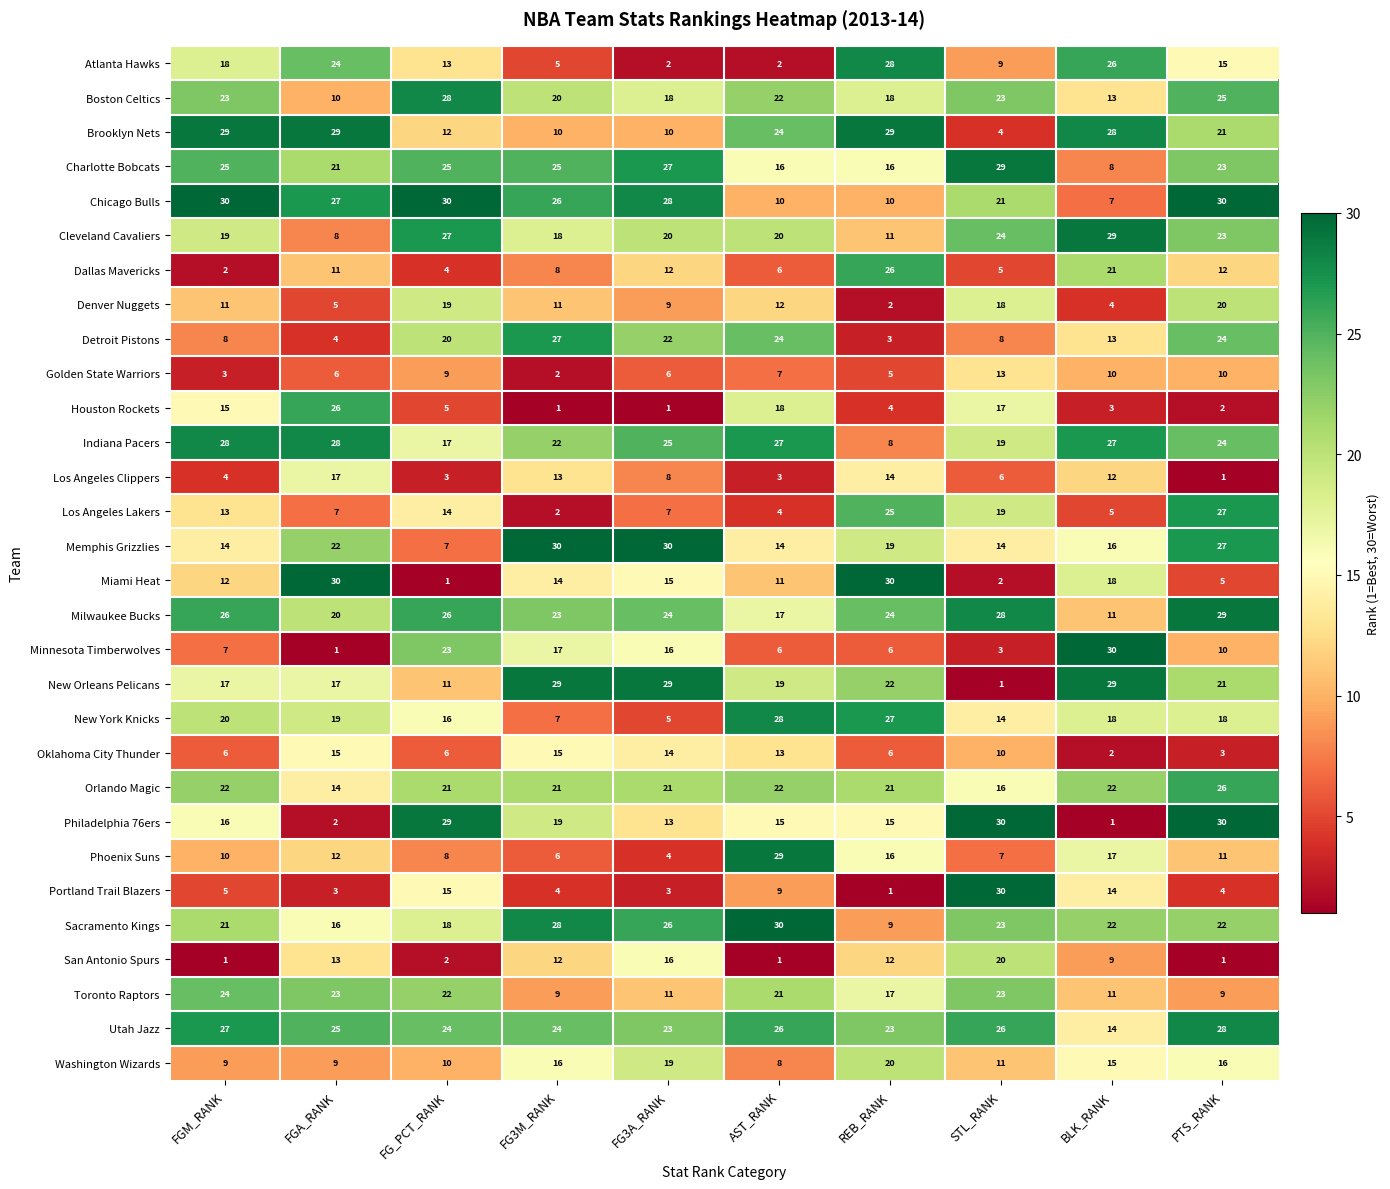

What is the sum of the Oklahoma City Thunder values at AST_RANK and FGA_RANK?

28